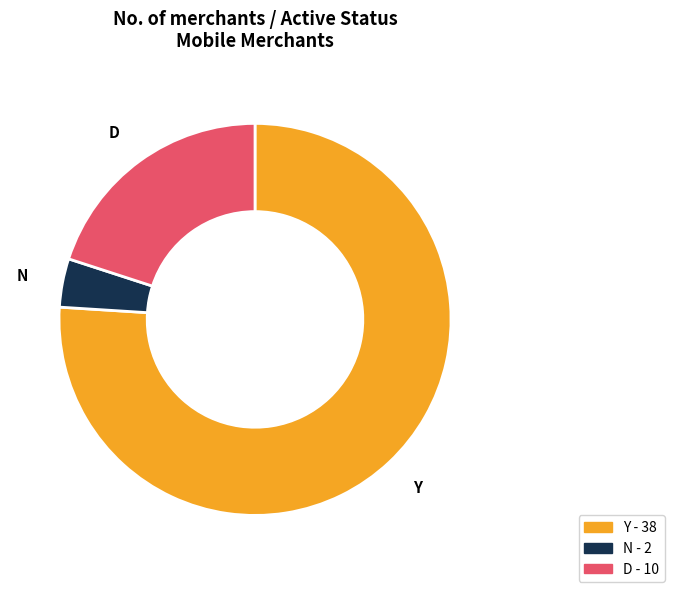

Which slice is the largest?

Y